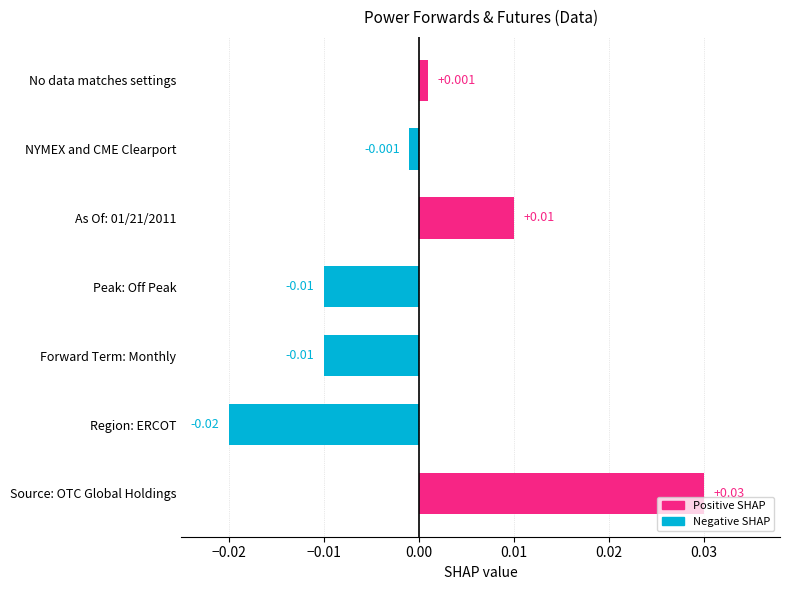

Between No data matches settings and Forward Term: Monthly, which is larger?

No data matches settings